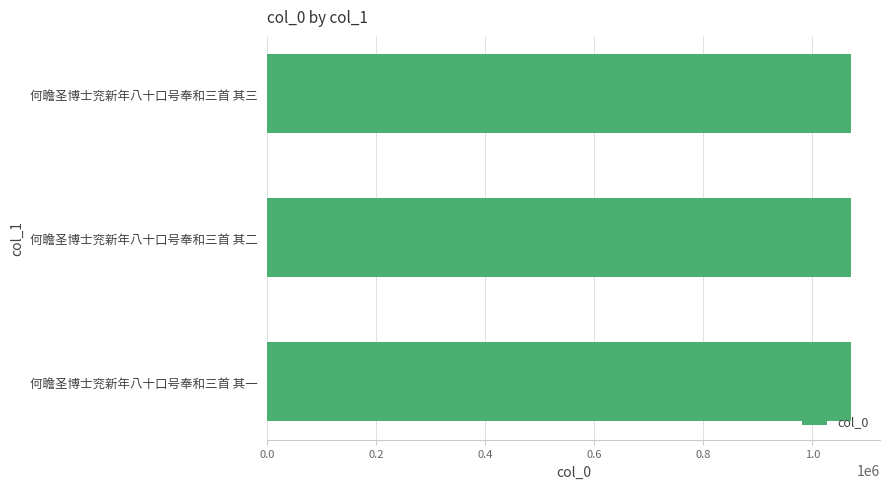

The value at 何瞻圣博士兖新年八十口号奉和三首 其二 is 533578. True or false?

False